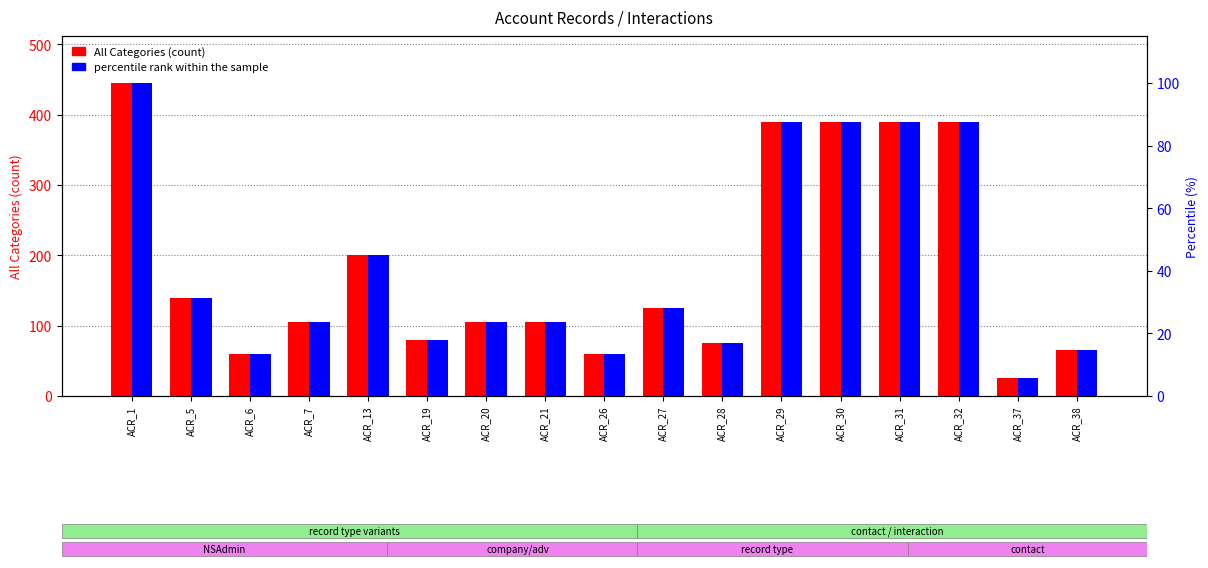

Is it true that All Categories (count) equals 519.4 at ACR_30?

False